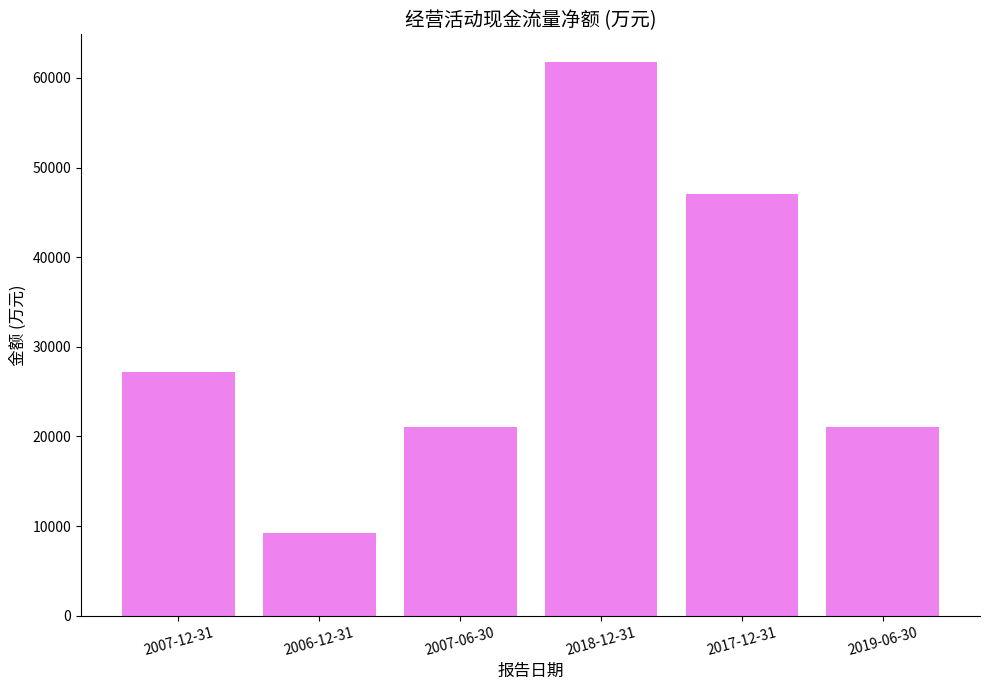

What is the value of the 6th bar from the left?

21014